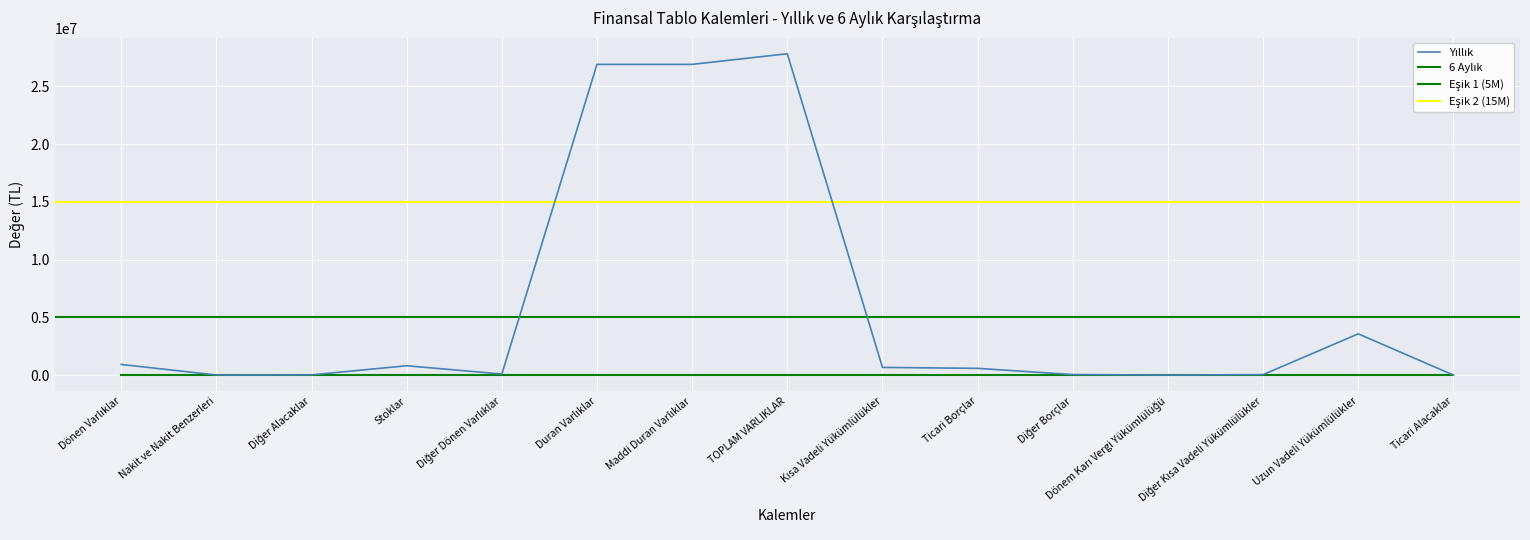

Reading left to right, what are all the values shown in this chart?

Dönen Varlıklar=920168	Nakit ve Nakit Benzerleri=6760	Diğer Alacaklar=15762	Stoklar=806729	Diğer Dönen Varlıklar=90741	Duran Varlıklar=26914531	Maddi Duran Varlıklar=26914531	TOPLAM VARLIKLAR=27834699	Kısa Vadeli Yükümlülükler=664393	Ticari Borçlar=582664	Diğer Borçlar=41933	Dönem Karı Vergi Yükümlülüğü=2423	Diğer Kısa Vadeli Yükümlülükler=37373	Uzun Vadeli Yükümlülükler=3571444	Ticari Alacaklar=176